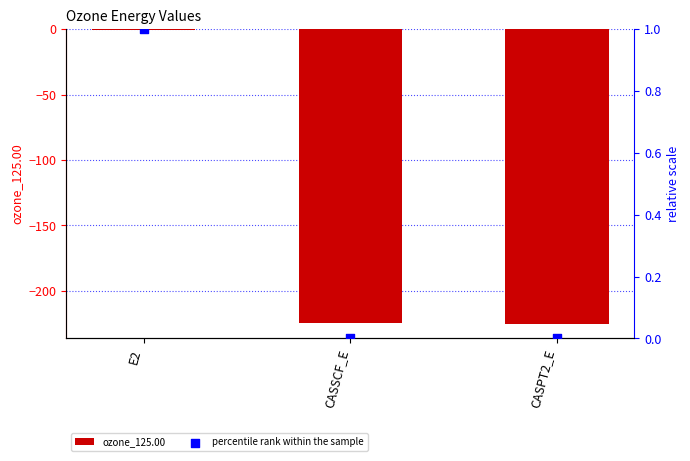

Is the value of ozone_125.00 at CASPT2_E greater than the value of percentile rank within the sample at E2?

No